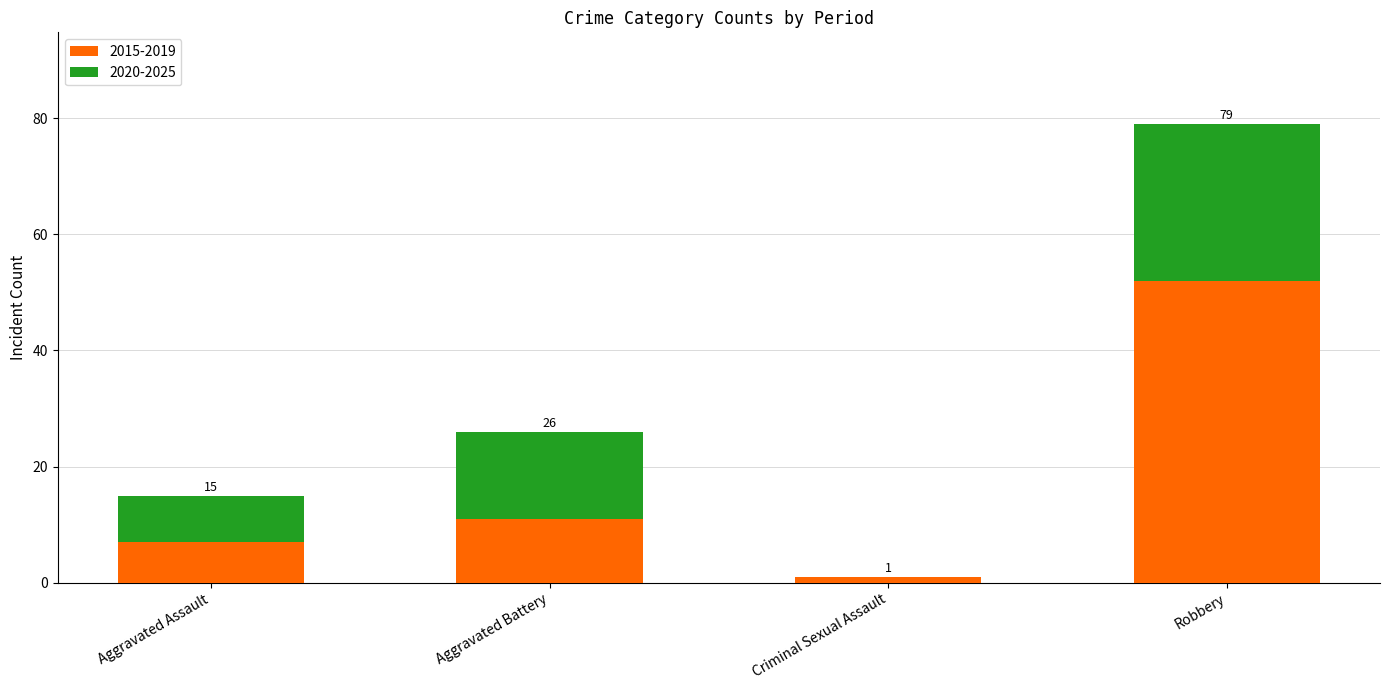

Is it true that 2015-2019 equals 18 at Aggravated Battery?

False